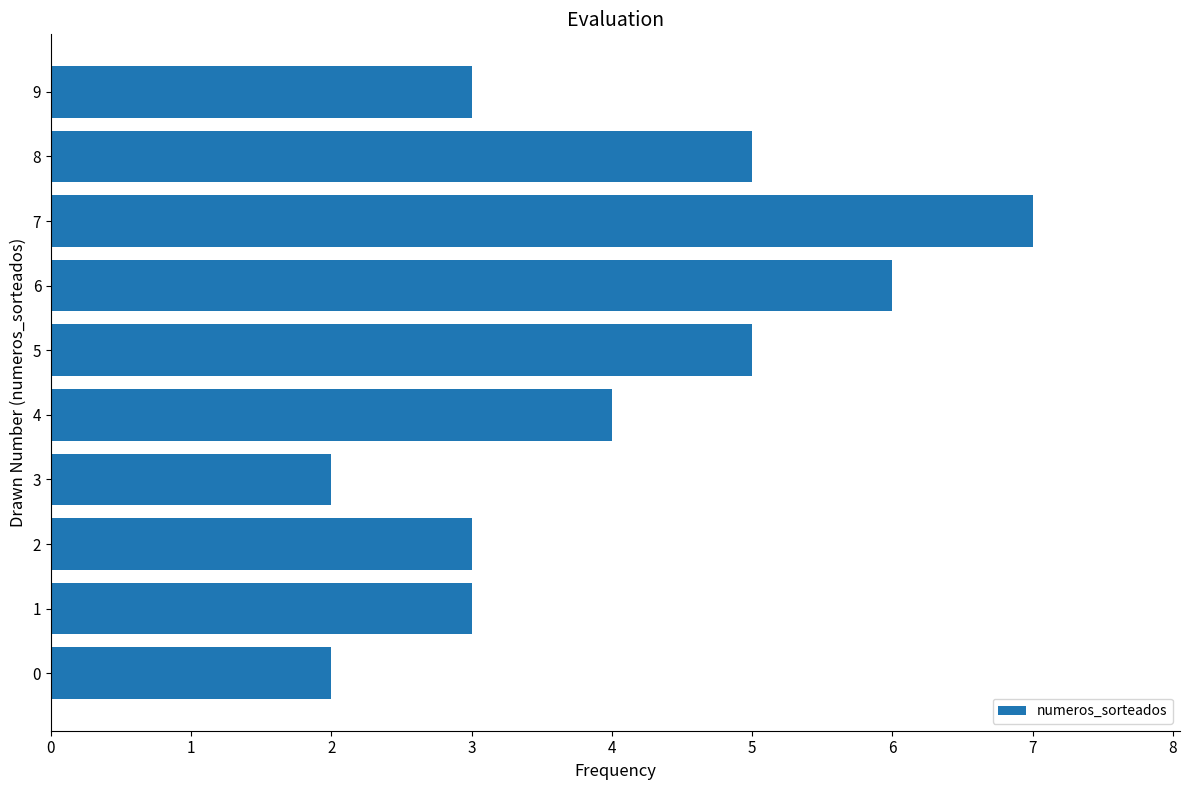

Read the value at 1.

3